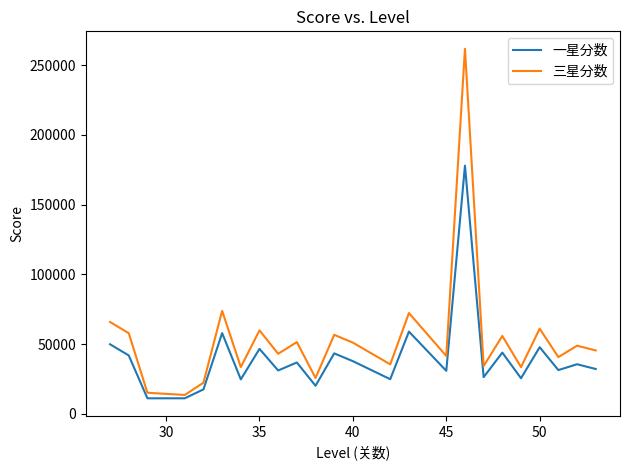

What is the lowest value of the 三星分数 series?

13579.3